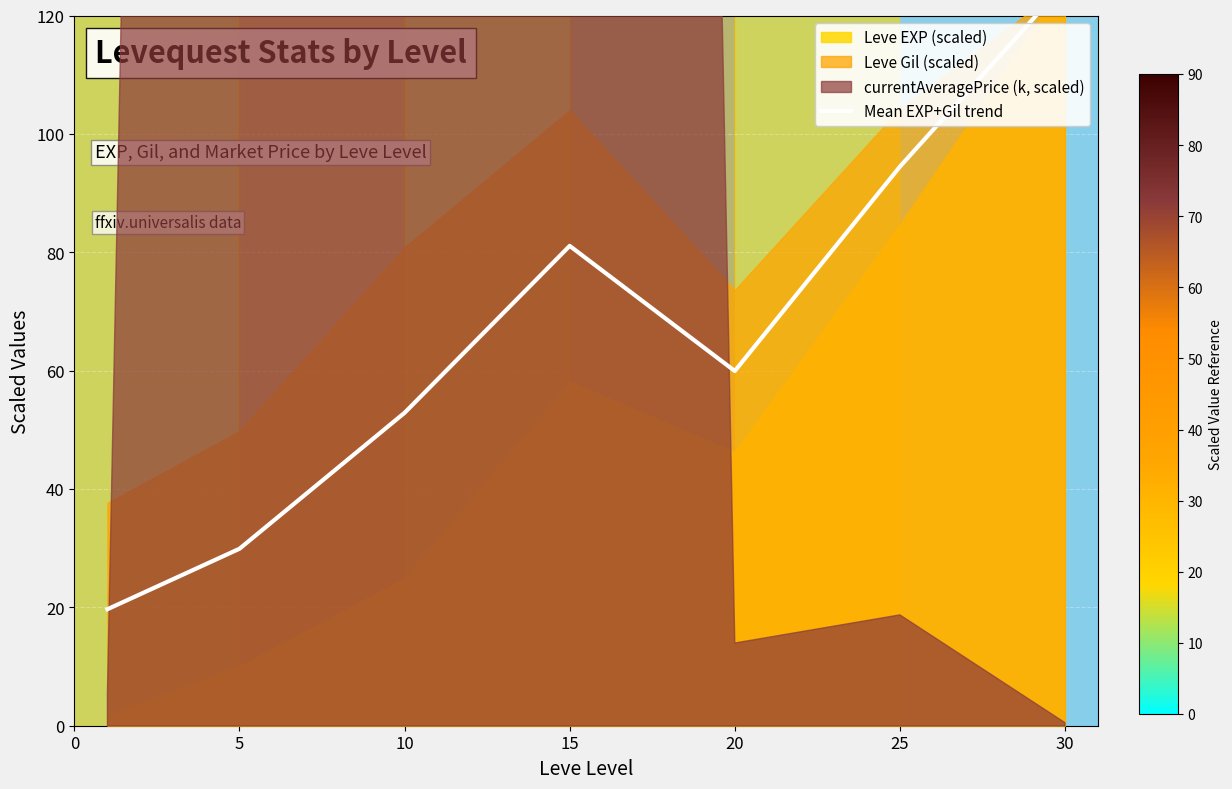

What is the average value?

66.2